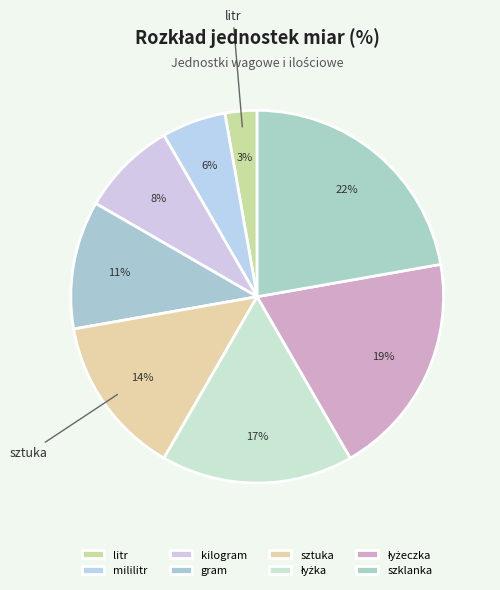

How many segments does this pie chart have?

8